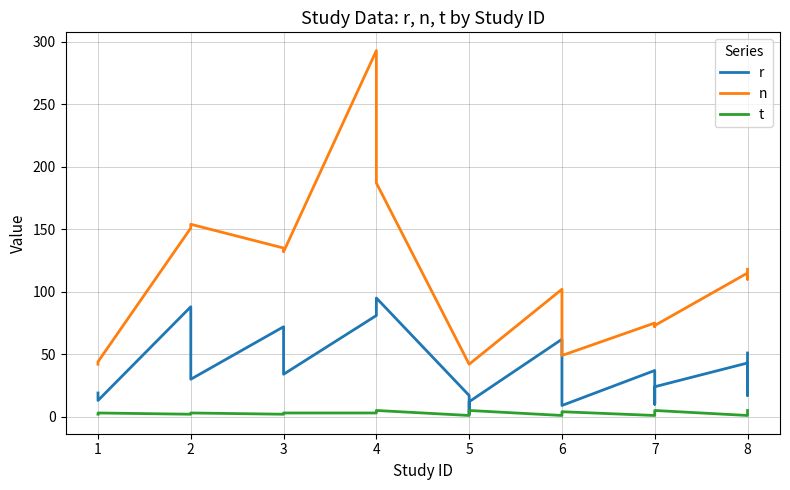

Rank the series by their maximum value, from highest to lowest.

n, r, t